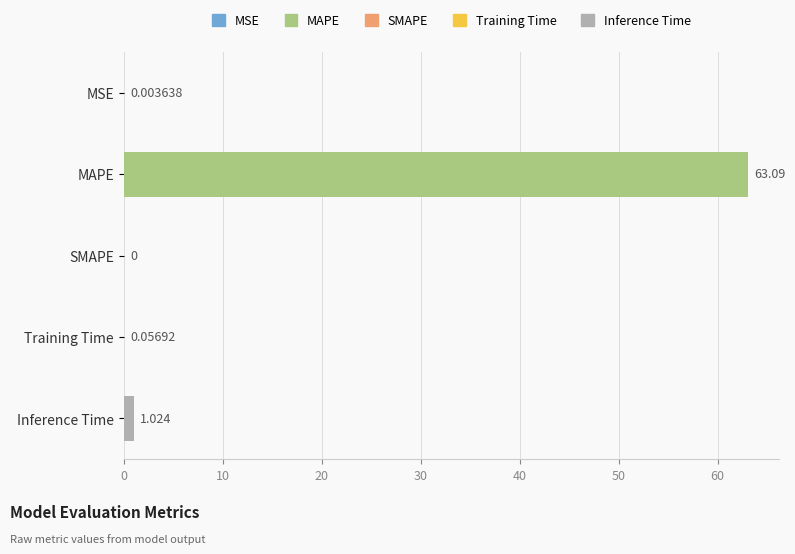

Which has a higher value, Inference Time or MAPE?

MAPE